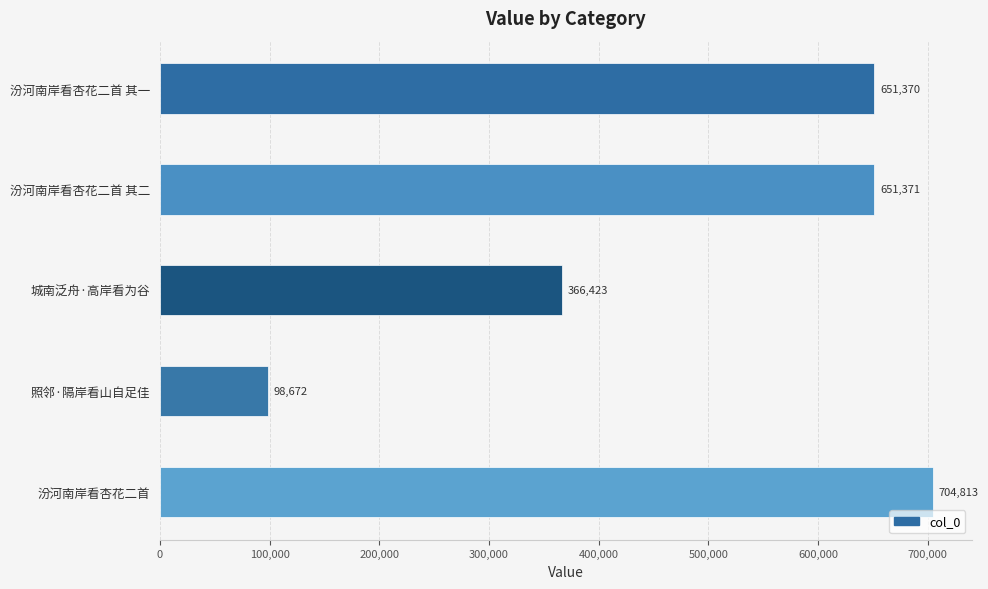

What is the minimum value shown in the chart?

98672